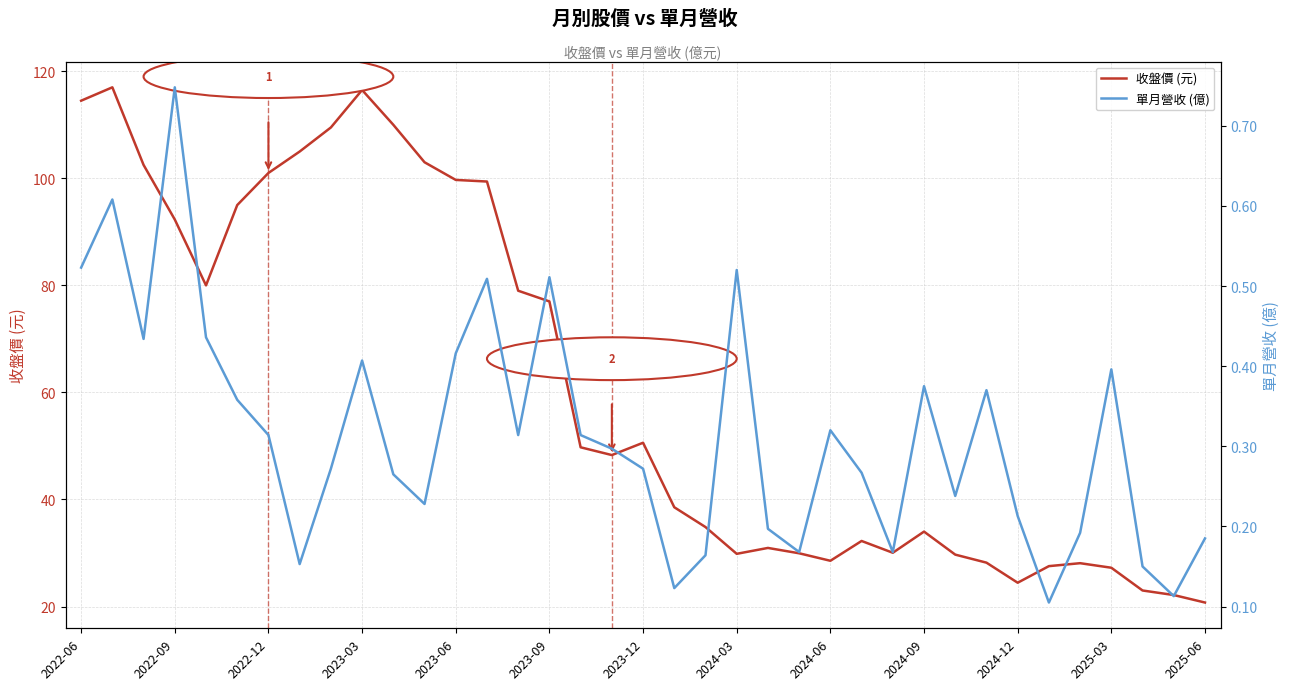

True or false: 收盤價 (元) has a value of 50.1 at 2022-12.

False